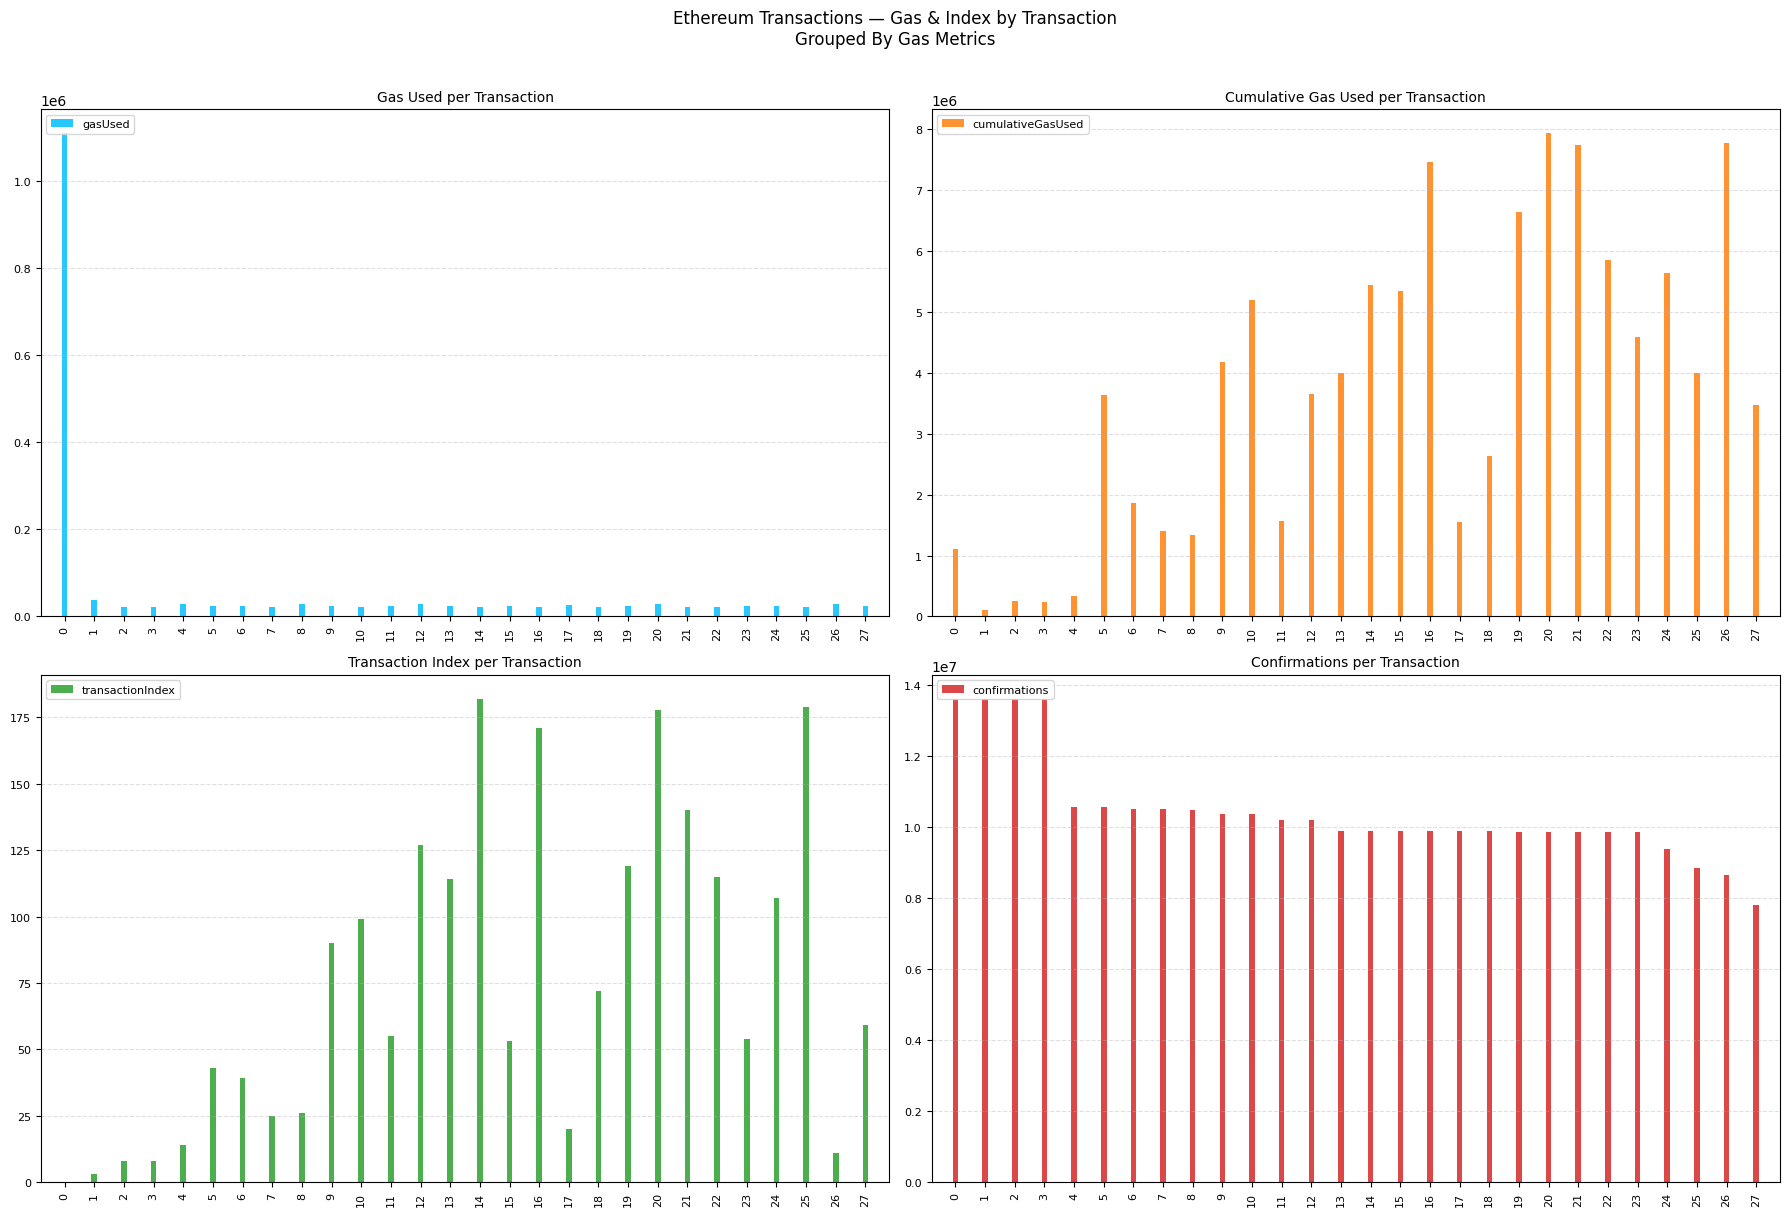

True or false: confirmations has a value of 2972504 at 12.

False